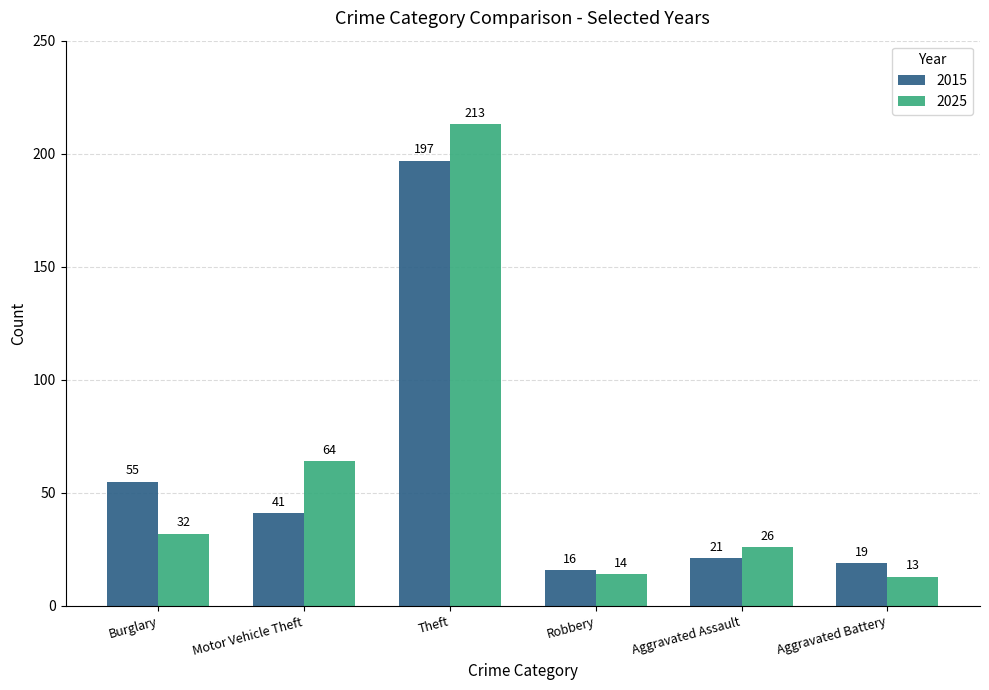

True or false: 2025 has a value of 35 at Motor Vehicle Theft.

False